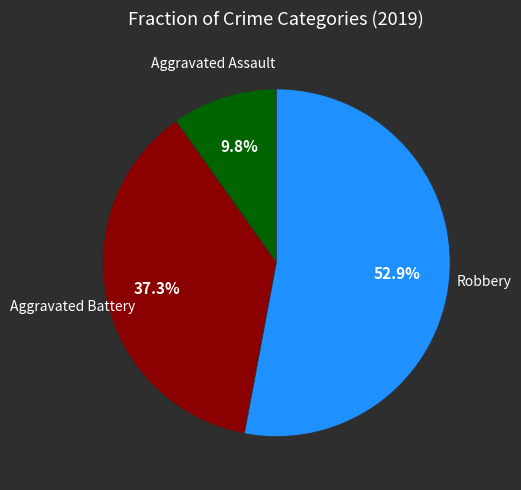

How many slices are in this pie chart?

3